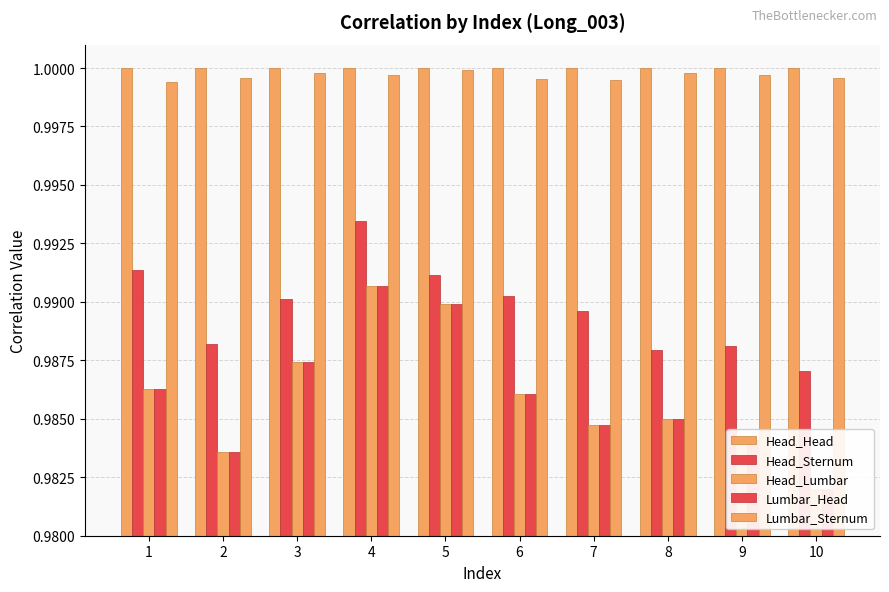

Reading right to left, transcribe all the data shown in this chart.

Head_Head: 1.0	1.0	1.0	1.0	1.0	1.0	1.0	1.0	1.0	1.0
Head_Sternum: 1.0	1.0	1.0	1.0	1.0	1.0	1.0	1.0	1.0	1.0
Head_Lumbar: 1.0	1.0	1.0	1.0	1.0	1.0	1.0	1.0	1.0	1.0
Lumbar_Head: 1.0	1.0	1.0	1.0	1.0	1.0	1.0	1.0	1.0	1.0
Lumbar_Sternum: 1.0	1.0	1.0	1.0	1.0	1.0	1.0	1.0	1.0	1.0